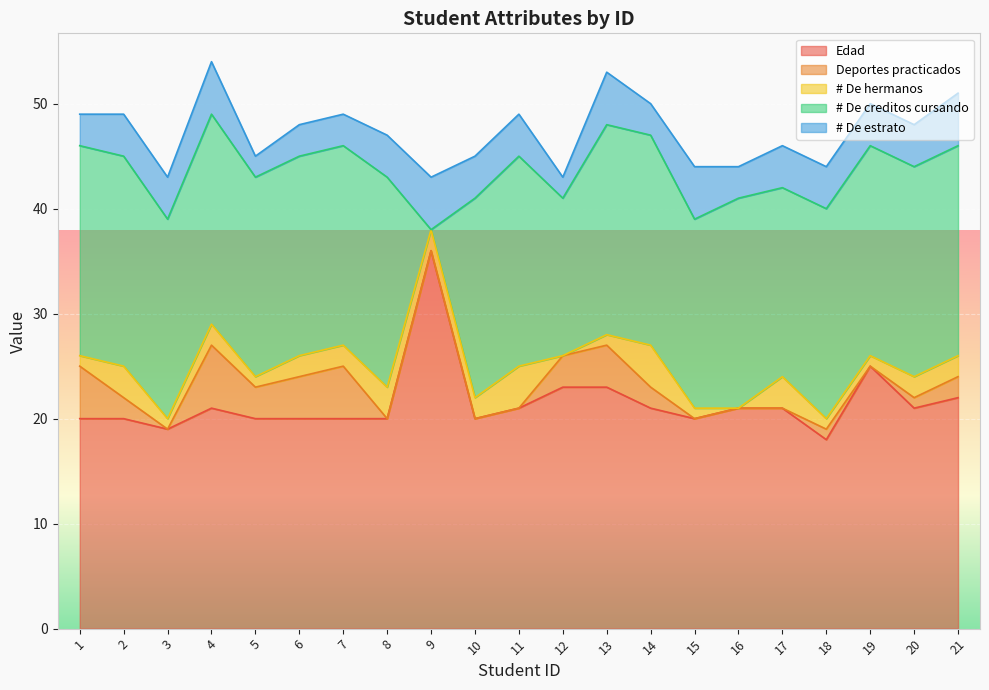

Which category has the lowest value across all series?

3